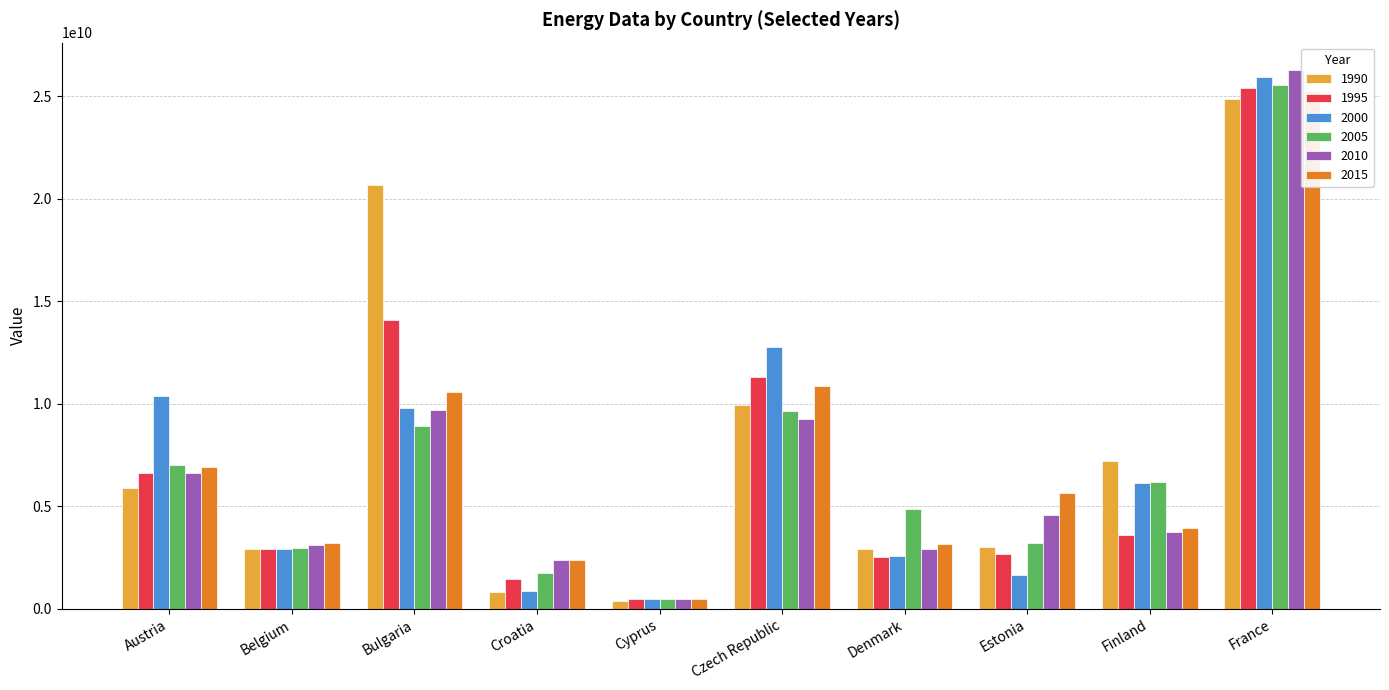

List the series in order of their peak value, lowest first.

1990, 2015, 1995, 2005, 2000, 2010